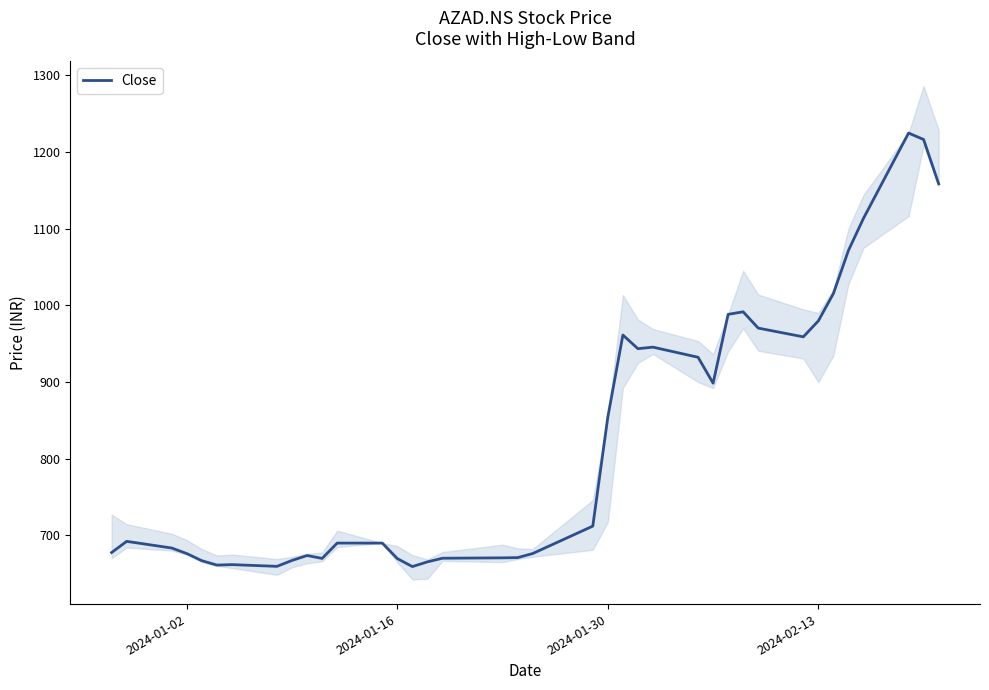

The chart shows a value of 1139.8 at 2024-01-02. True or false?

False